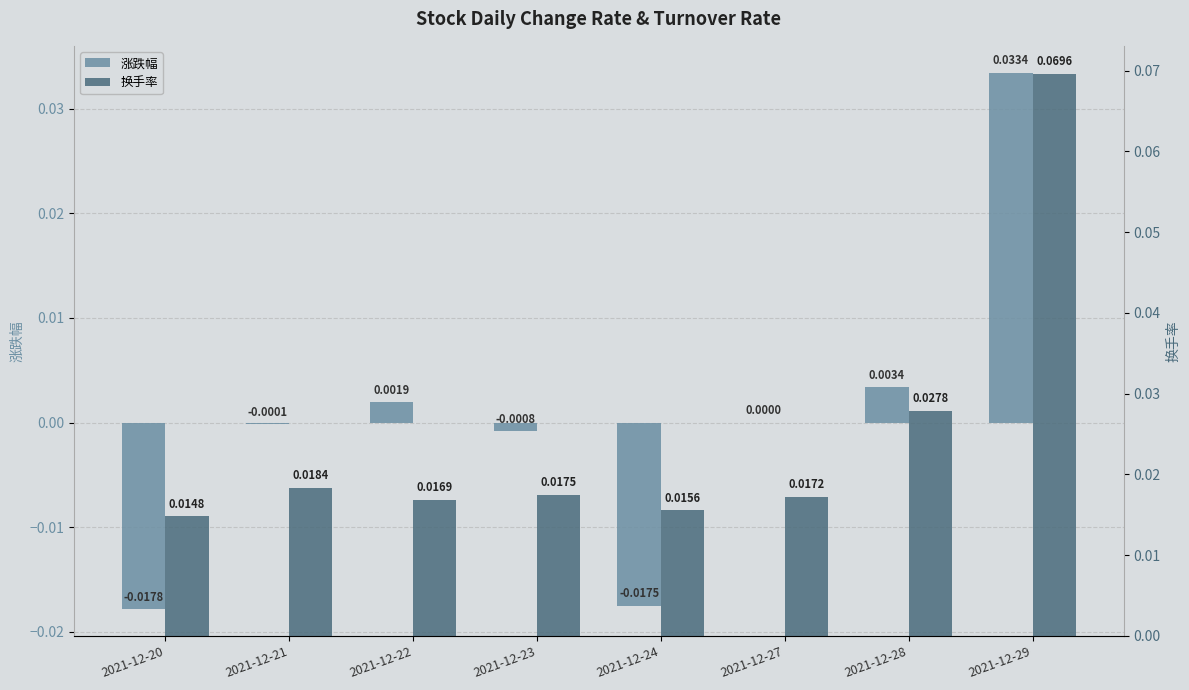

Rank the series at 2021-12-22 from highest to lowest value.

换手率, 涨跌幅